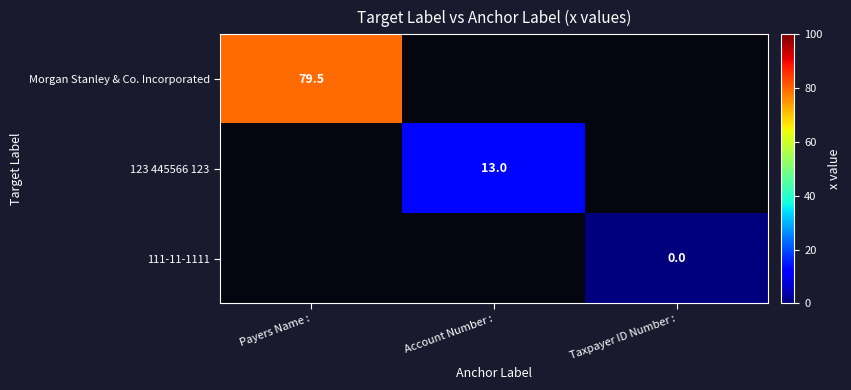

The 123 445566 123 series shows 4.7 at Account Number :. True or false?

False